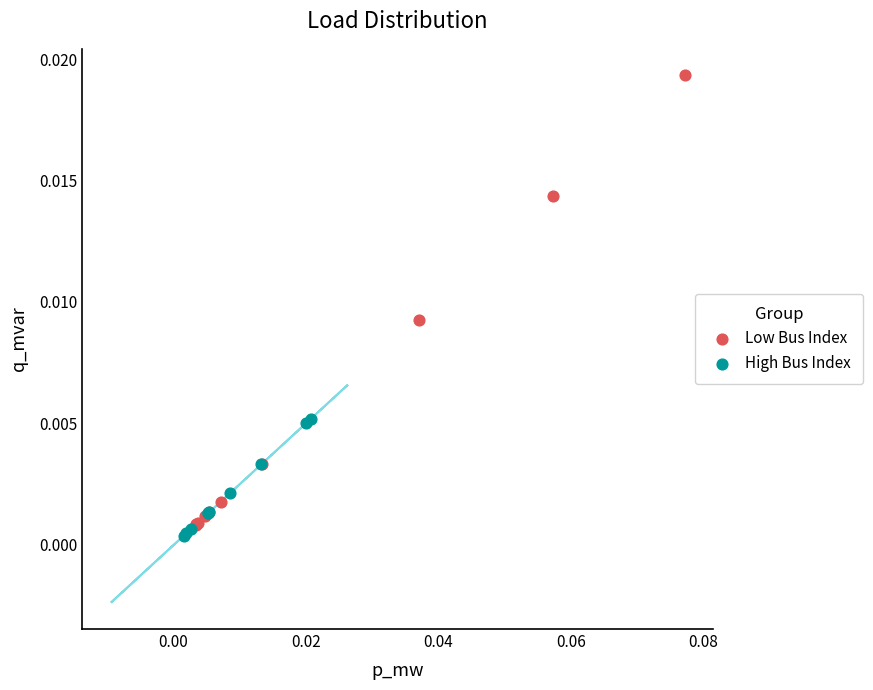

Which series reaches the maximum Y coordinate?

Low Bus Index